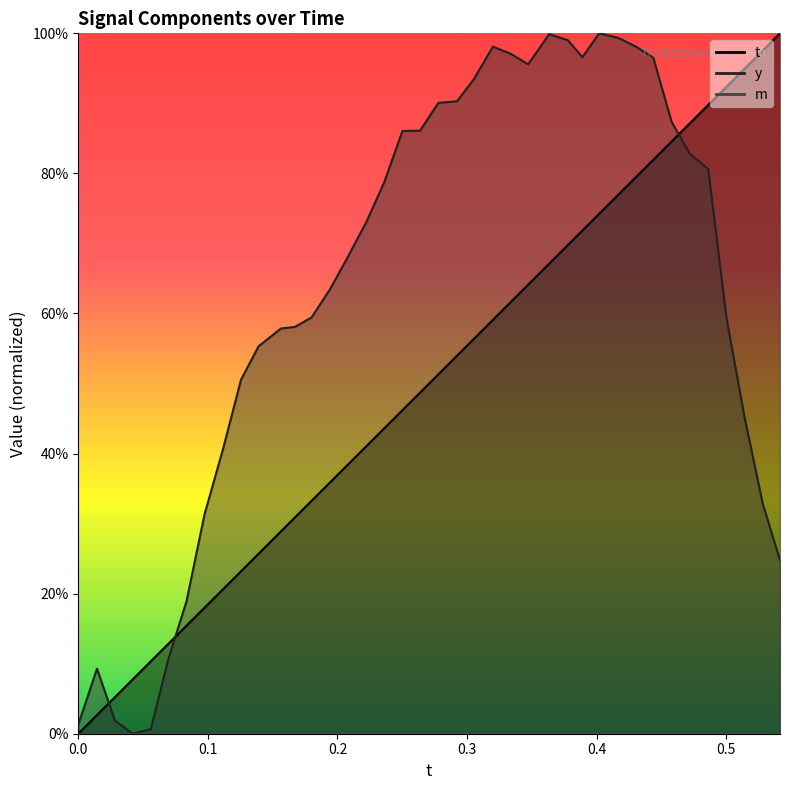

What is the sum of all y values?

25.2